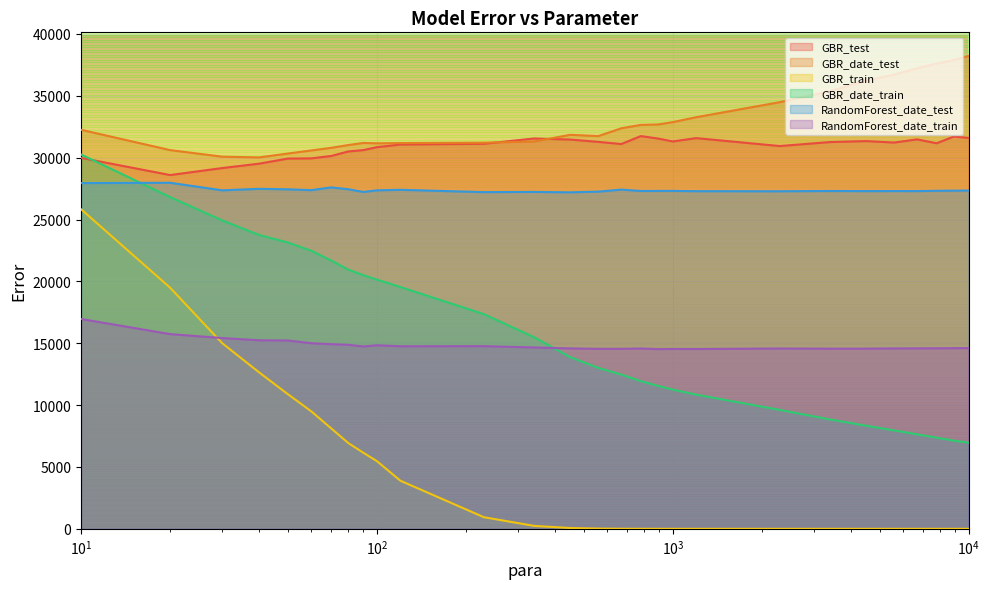

Which has a higher value, 4500 or 450?

450